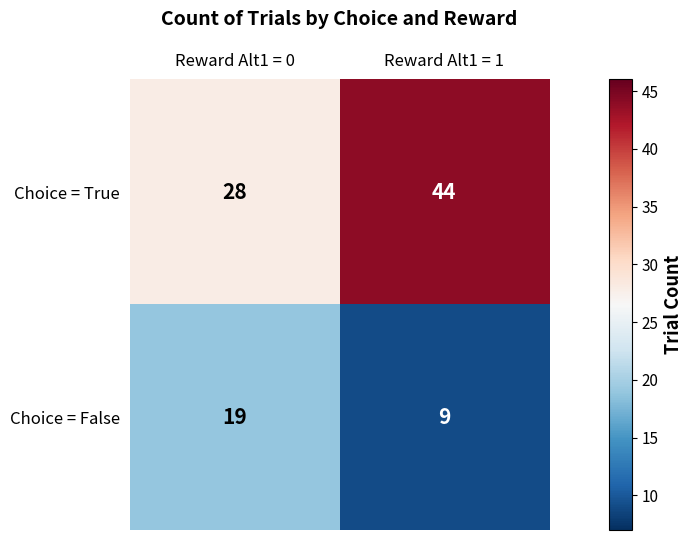

What is the minimum value shown in the chart?

9